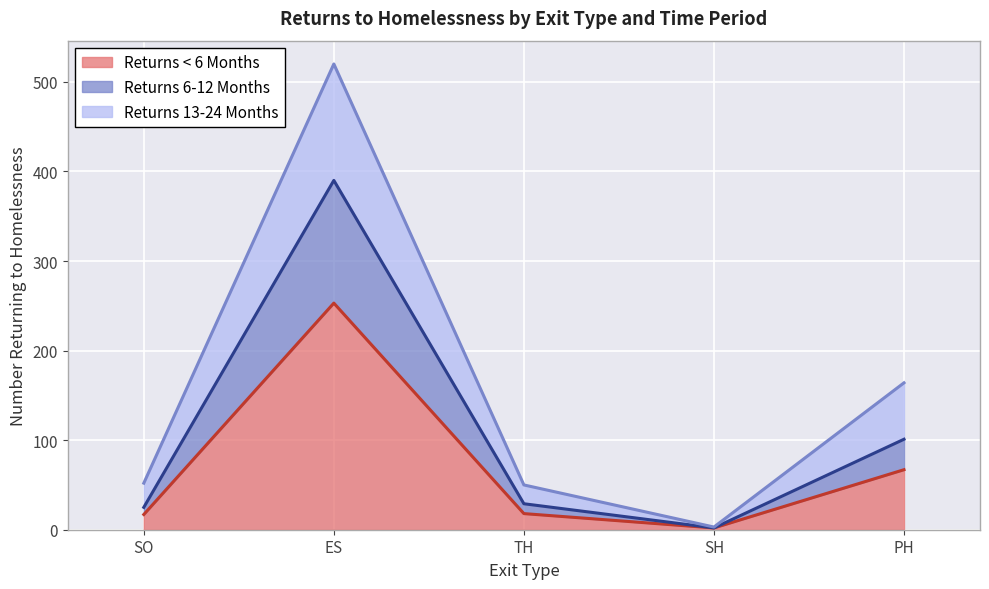

Where is the first local maximum for Returns 6-12 Months?

ES